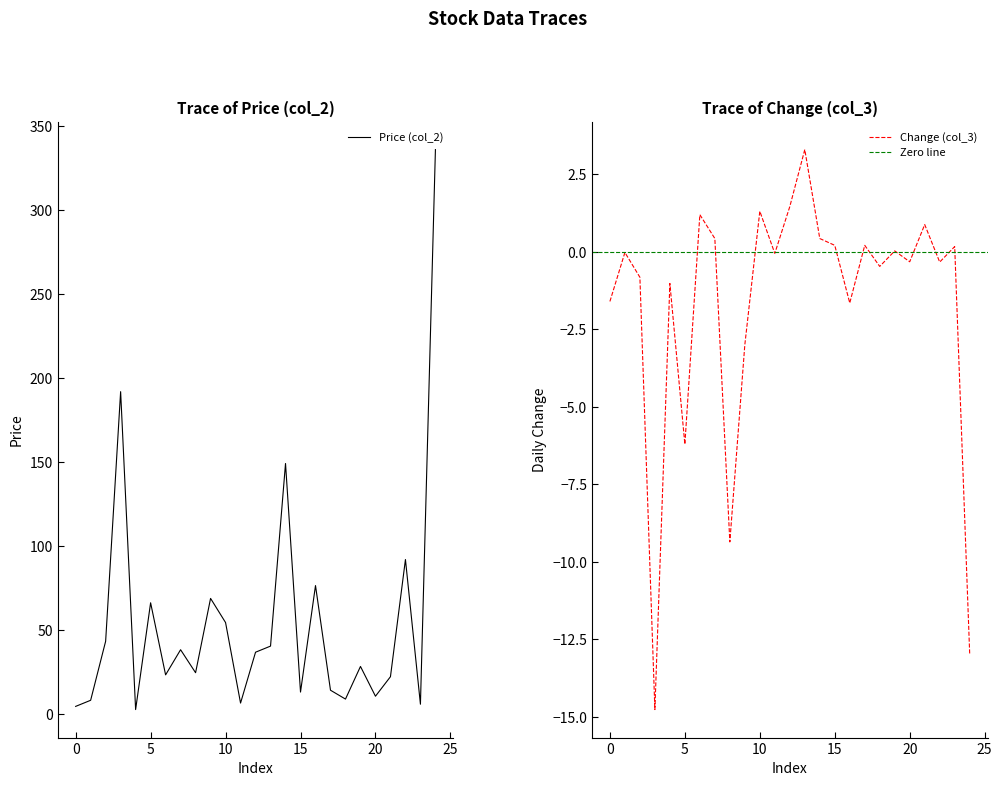

What is the average value of the Change (col_3) series?

-1.7